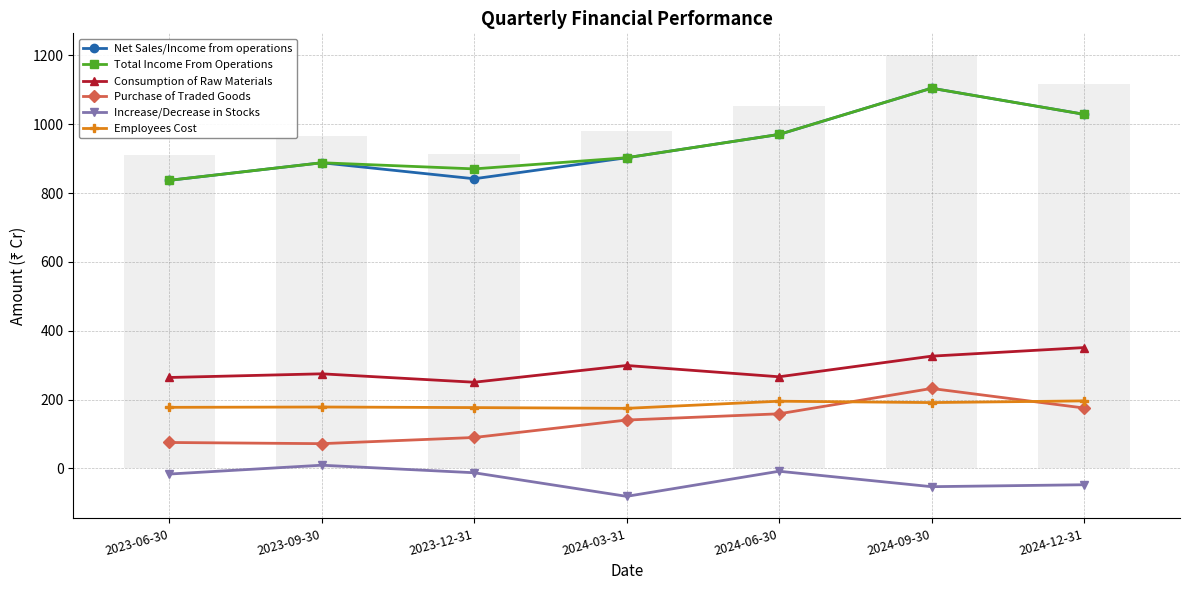

At which category is the sum across all series the highest?

2024-09-30